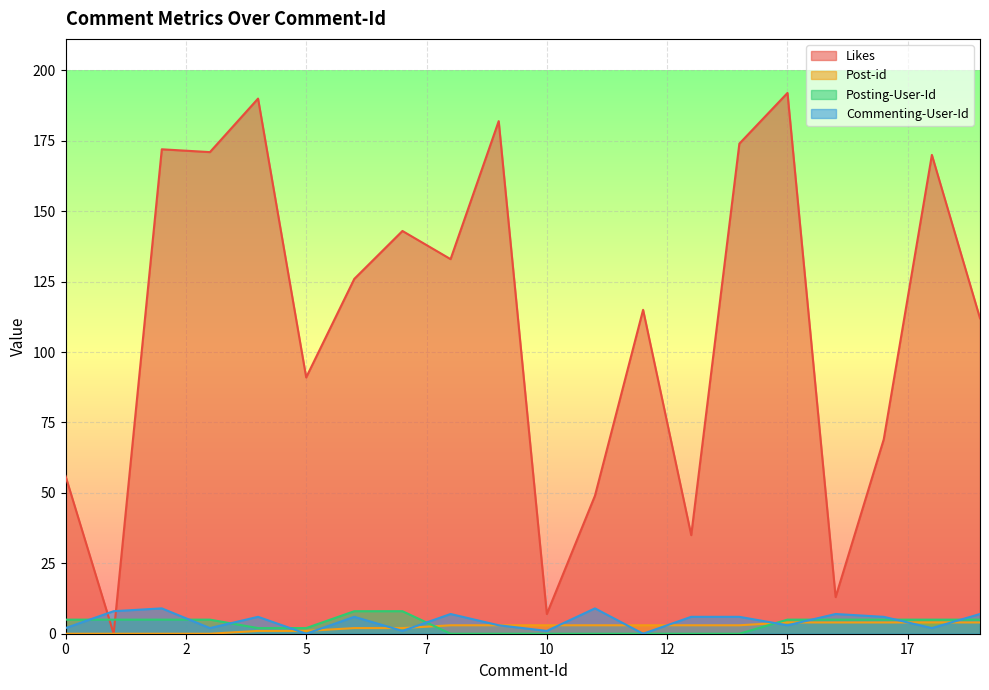

How many Posting-User-Id values are between 0 and 5?

18